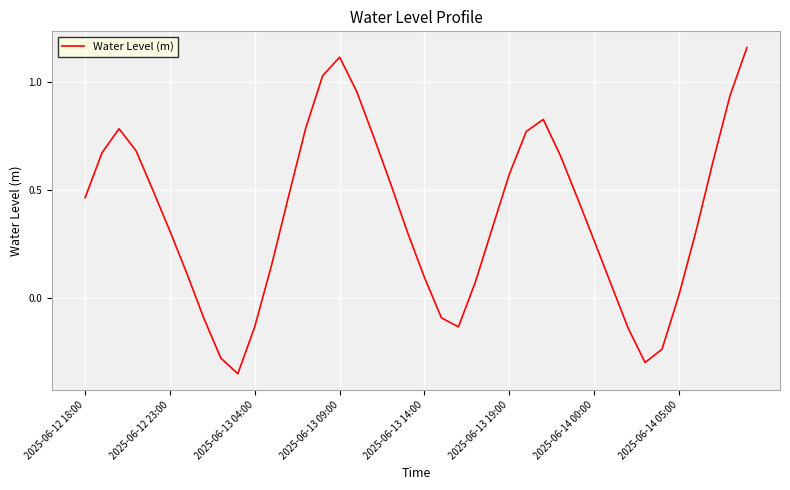

What is the change in value from 2025-06-13 04:00 to 2025-06-14 00:00?

+0.4